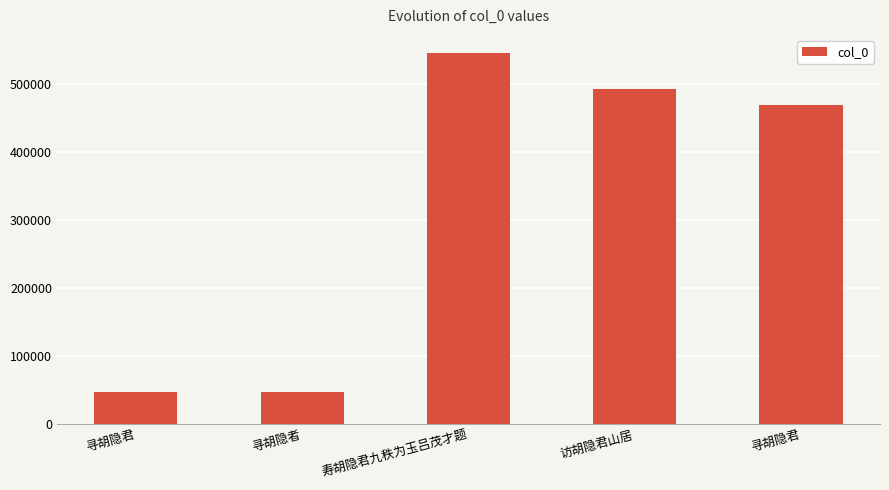

Reading left to right, what are all the values shown in this chart?

寻胡隐君=46447	寻胡隐者=46479	寿胡隐君九秩为玉吕茂才题=545818	访胡隐君山居=493256	寻胡隐君=469156